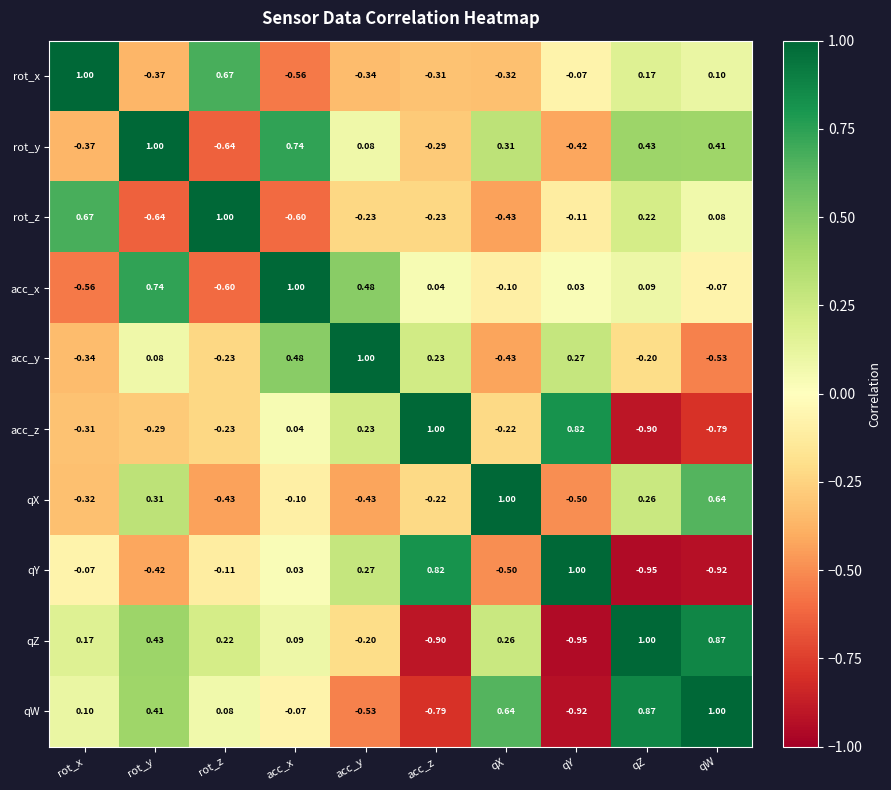

At which label does rot_x reach its peak?

rot_x